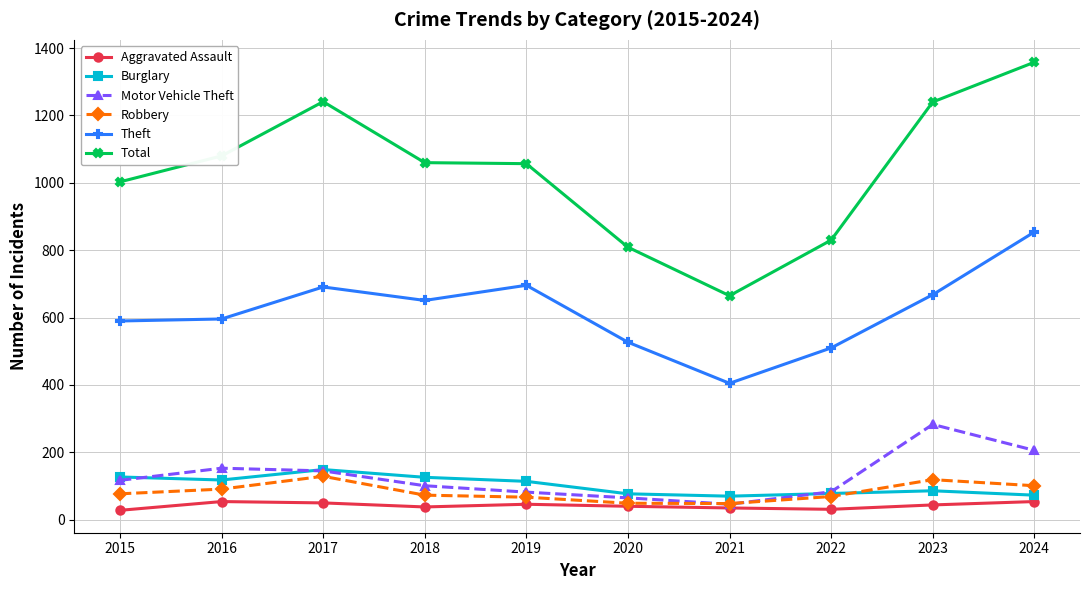

At which category does the chart reach its peak across all series?

2024